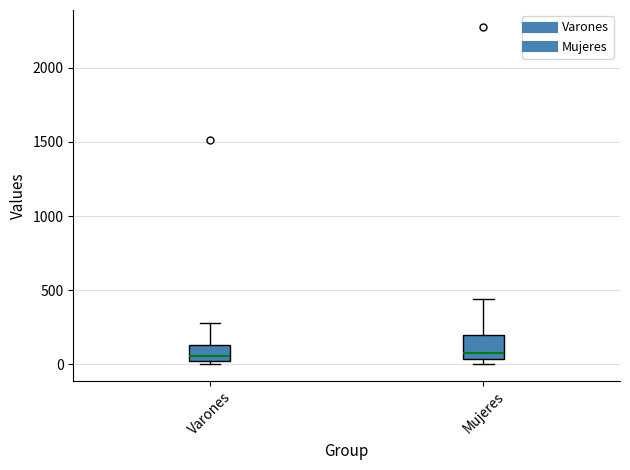

Reading left to right, transcribe this box plot: for each box, give where its median line is, the range the box spans, and where its two whiskers end, as read against the y-axis. The values are not printed on the chart, so give them approximately, as read against the axis.

Varones: median 50, box 0 to 150, whiskers 0 (just below the box's lower edge) to 300
Mujeres: median 50 (just above the box's lower edge), box 50 to 200, whiskers 0 to 450